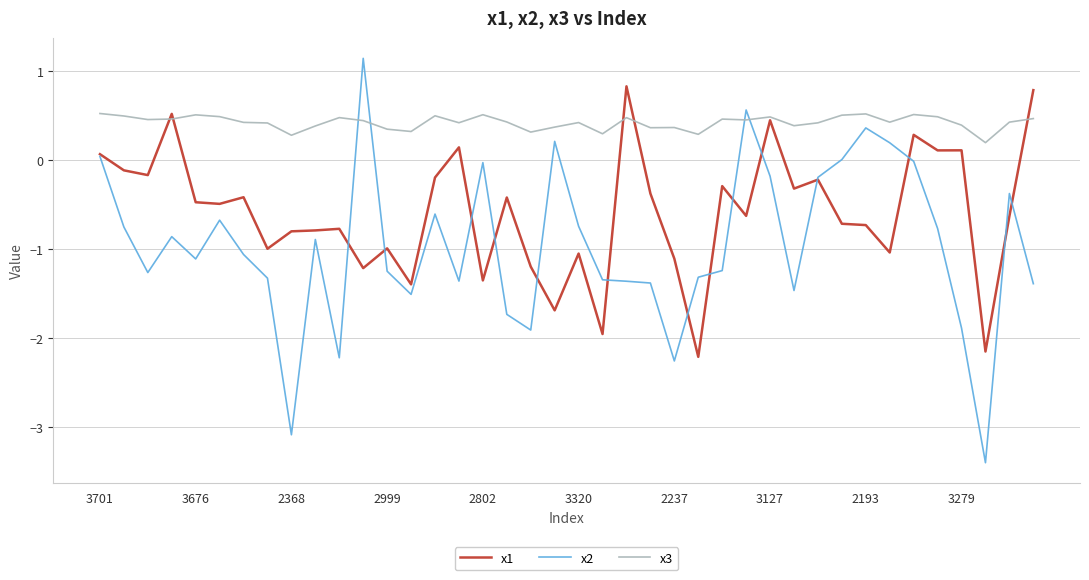

In x2, how many points are higher than both neighbors (excluding endpoints)?

10